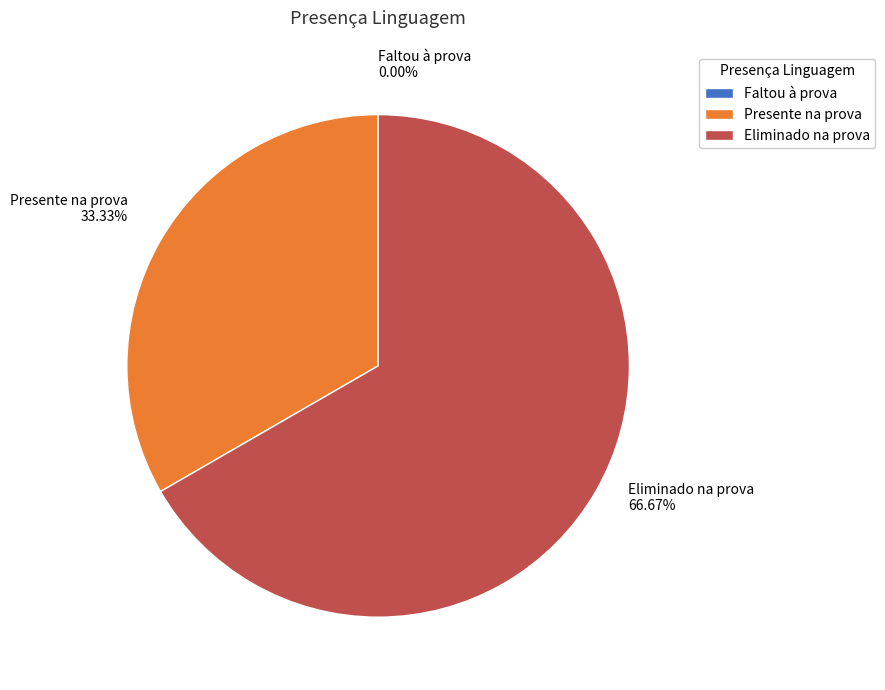

Which has a higher value, Eliminado na prova or Presente na prova?

Eliminado na prova